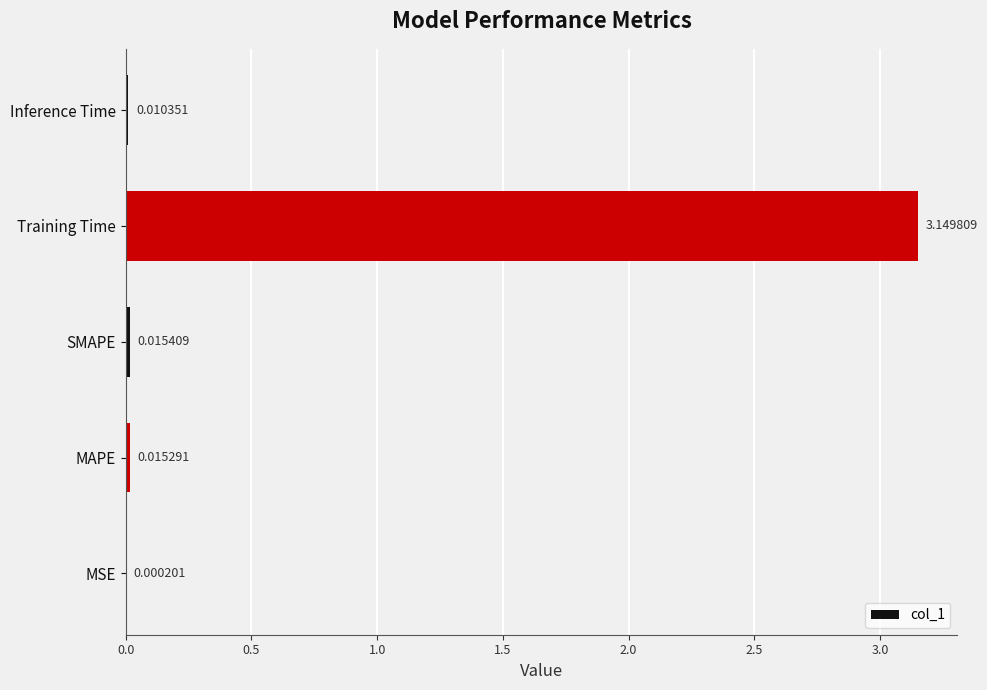

Which has a higher value, MSE or Inference Time?

Inference Time